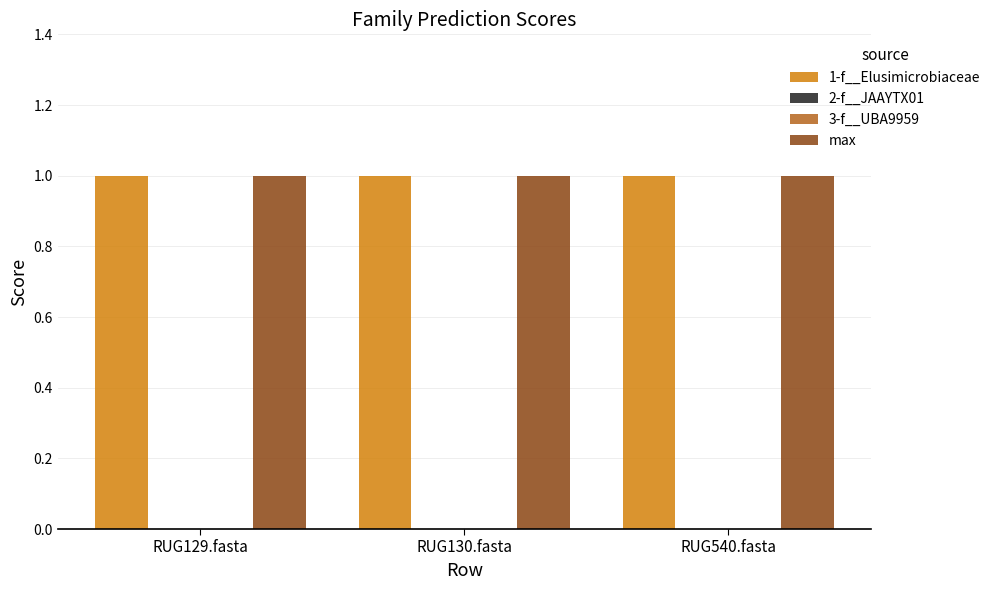

At which label is 1-f__Elusimicrobiaceae closest to 1?

RUG129.fasta